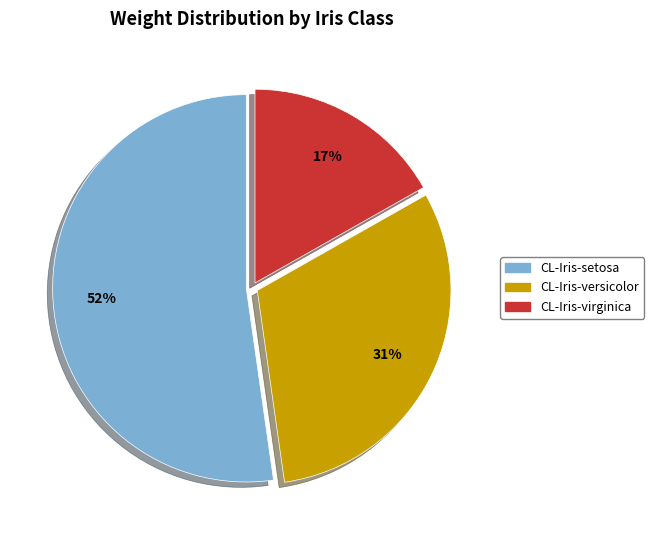

Does CL-Iris-setosa represent more than half of the total?

Yes